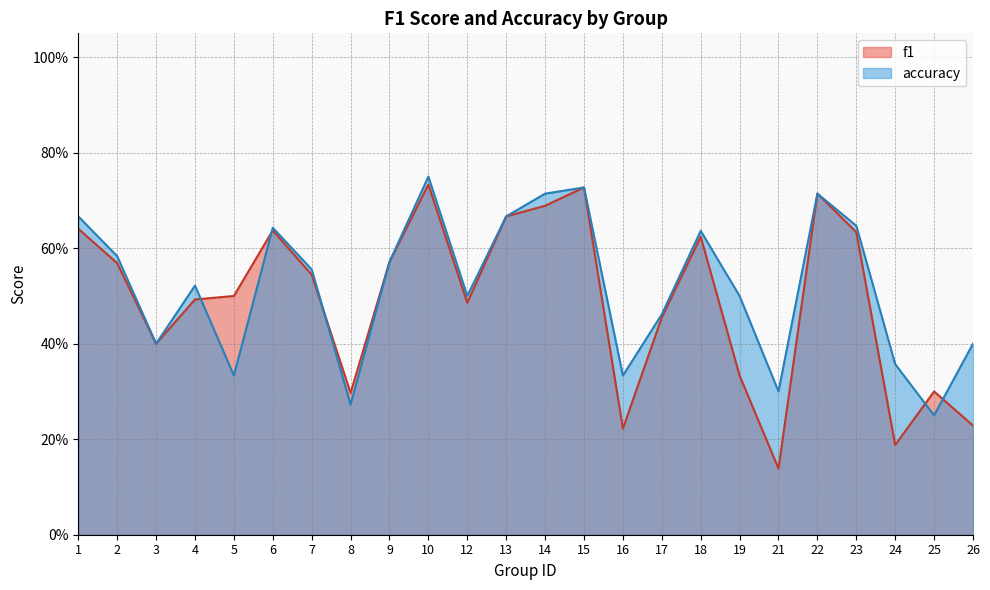

How many lines are shown in the chart?

2